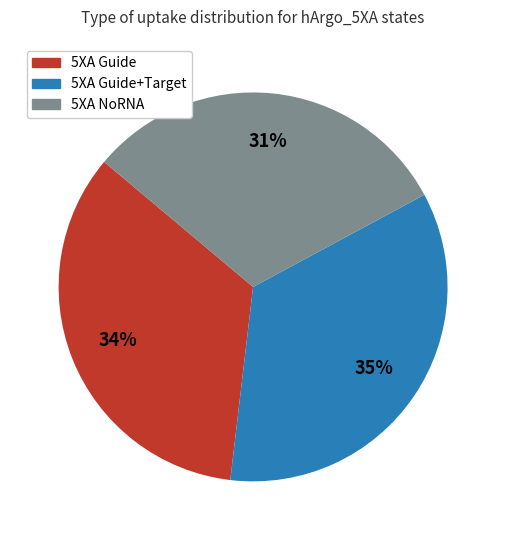

How many slices are in this pie chart?

3